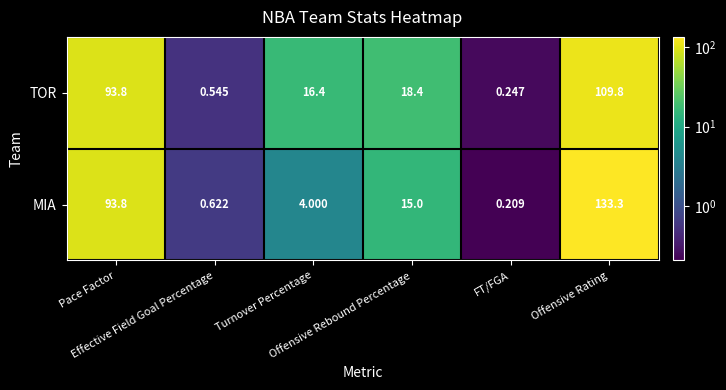

How many categories are shown in the chart?

6